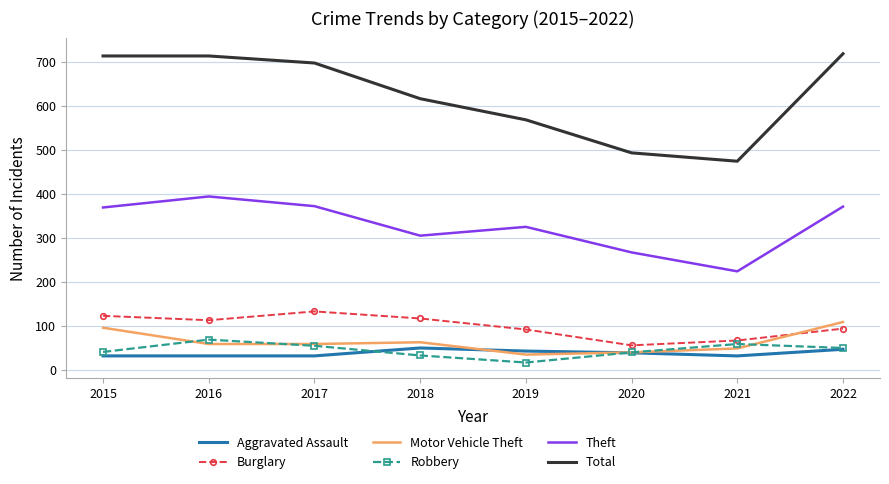

True or false: Total and Aggravated Assault intersect in this chart.

False